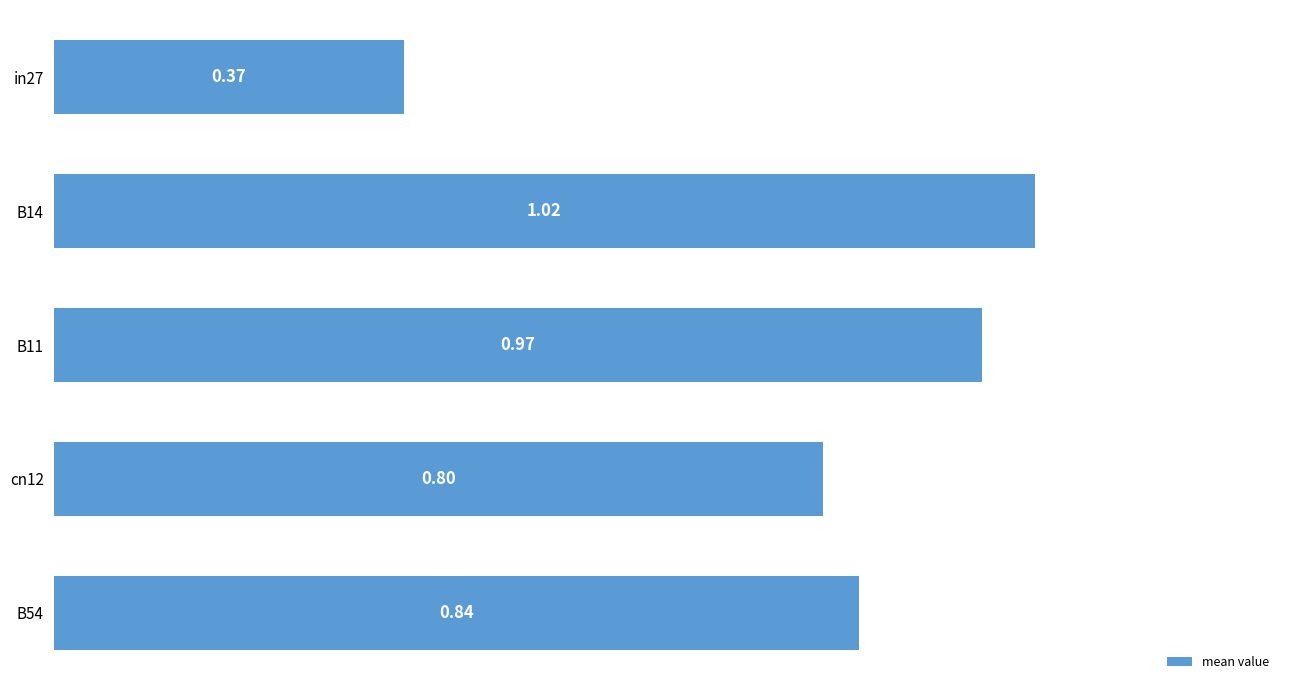

List the labels in order of value, smallest first.

in27, cn12, B54, B11, B14